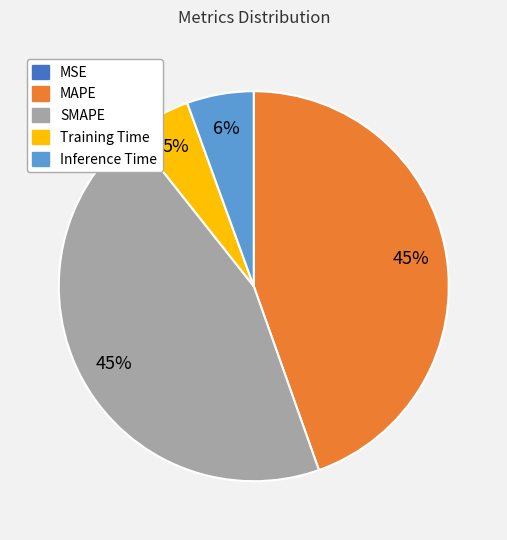

What percentage is the SMAPE slice, to the nearest percent?

45%